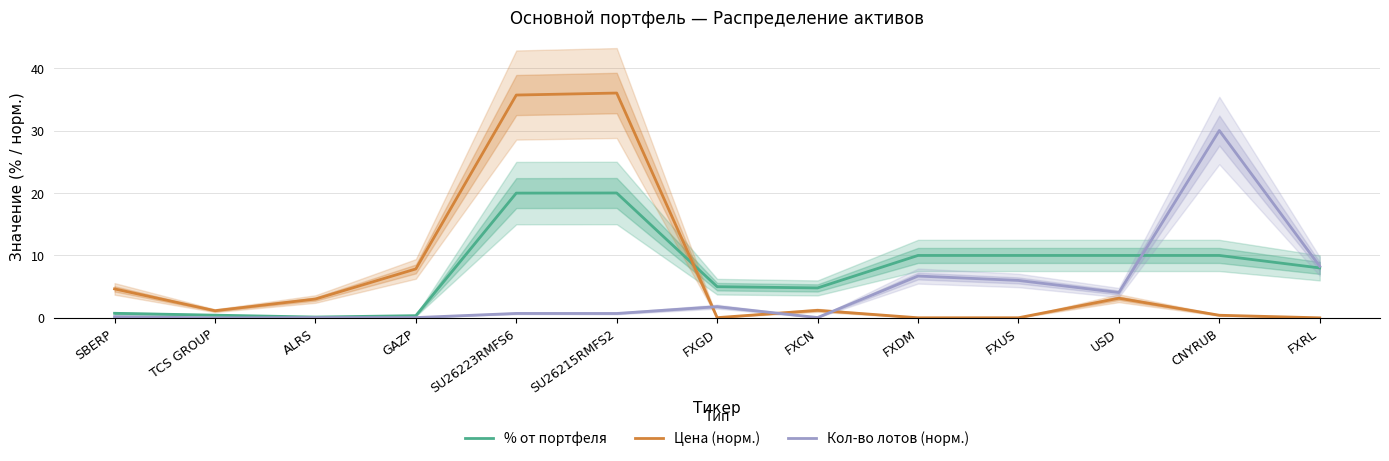

Between ALRS and SU26223RMFS6, which is larger?

SU26223RMFS6